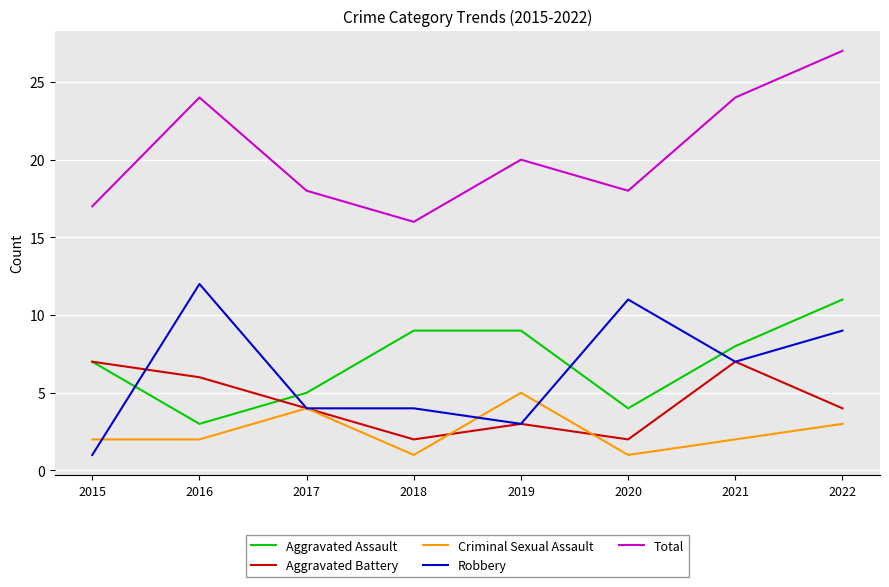

How many lines are shown in the chart?

5